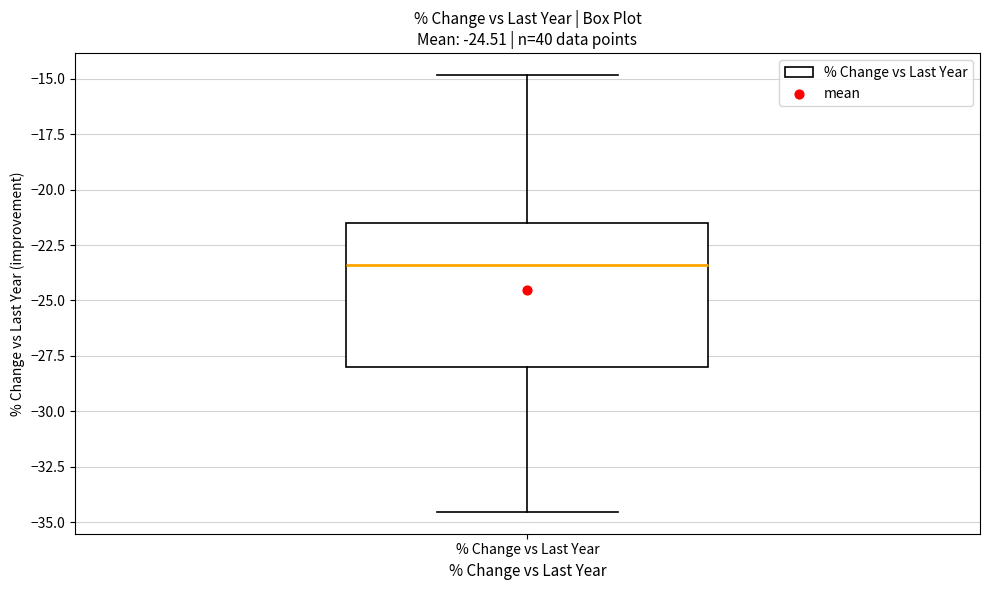

Where is the lower edge of the box for % Change vs Last Year on the y-axis? The values are not printed on the chart, so give them approximately, as read against the axis.

-28.0